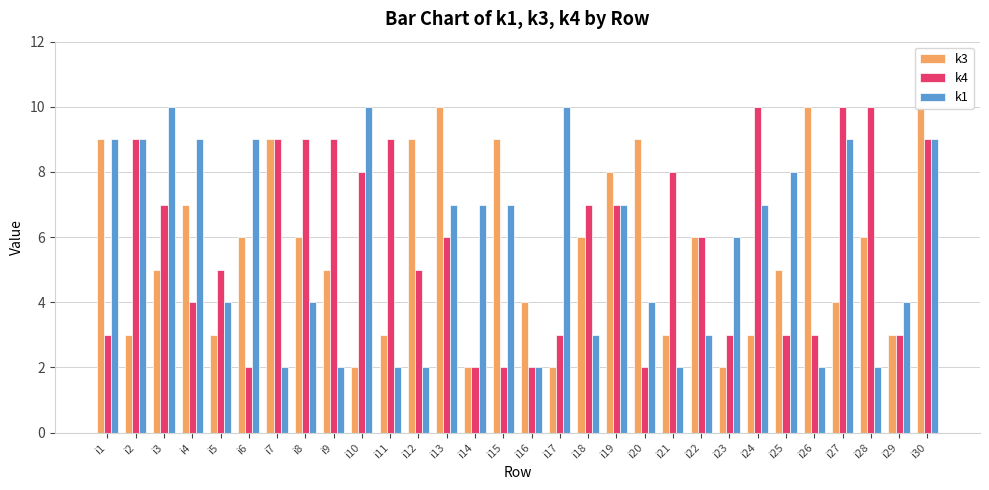

List the series in order of their overall mean, lowest first.

k3, k1, k4